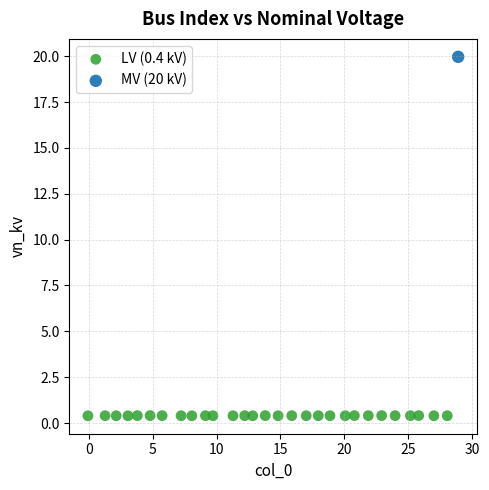

What are all the series names shown in the legend?

LV (0.4 kV), MV (20 kV)